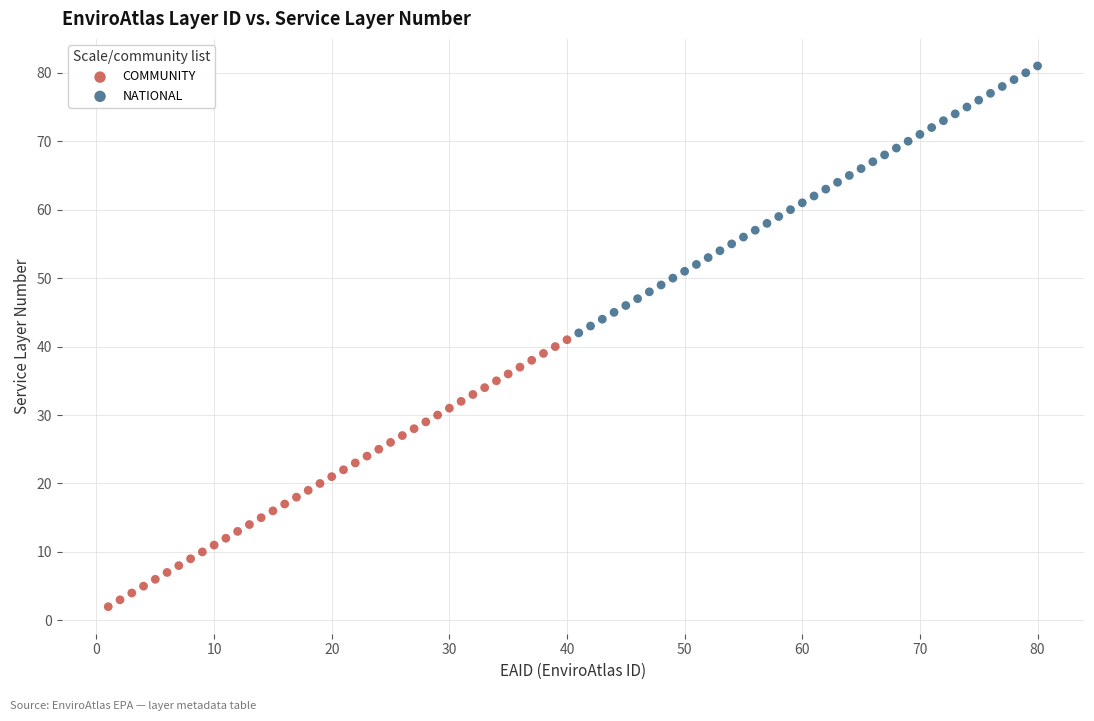

What are all the series names shown in the legend?

COMMUNITY, NATIONAL